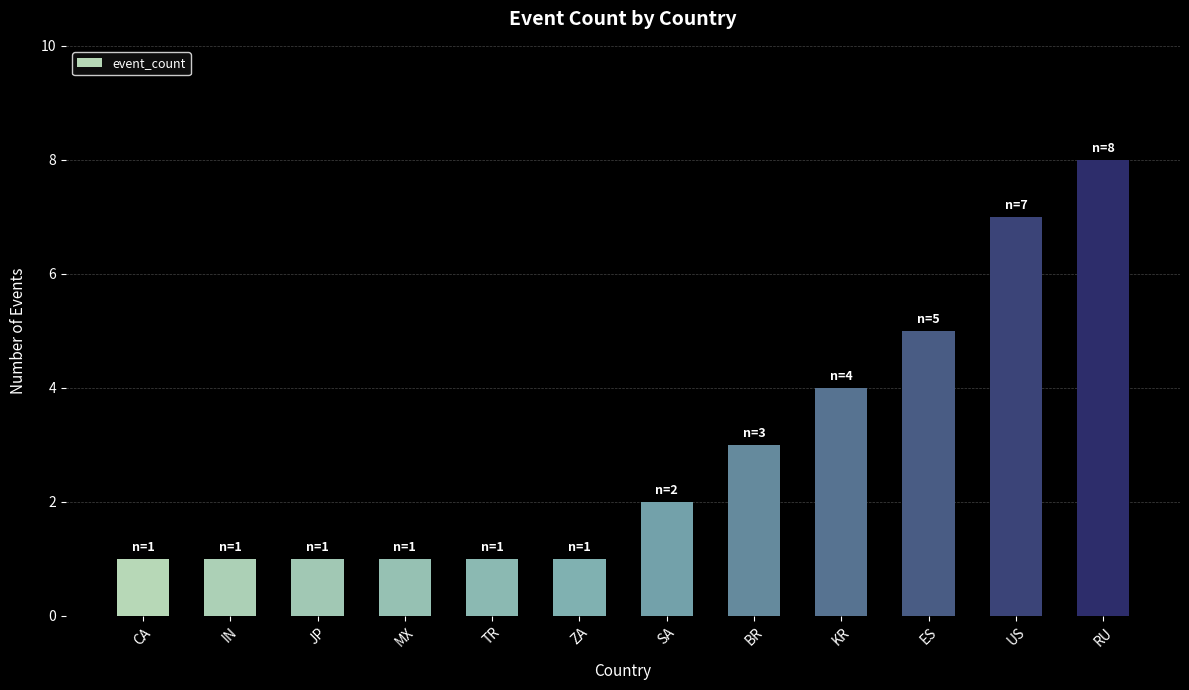

Approximately how many times larger is the value at KR compared to RU?

0.5